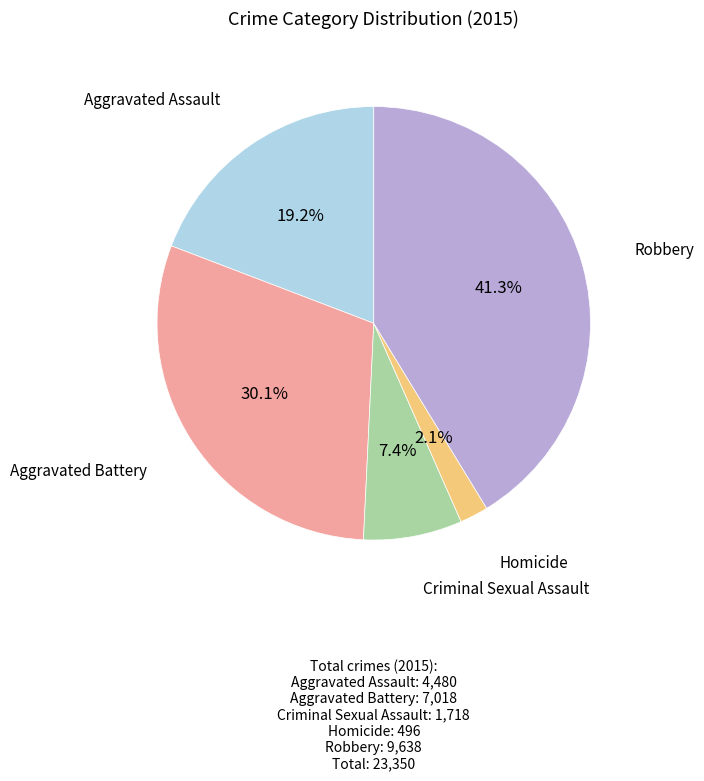

To the nearest percent, what is the average slice percentage?

20%